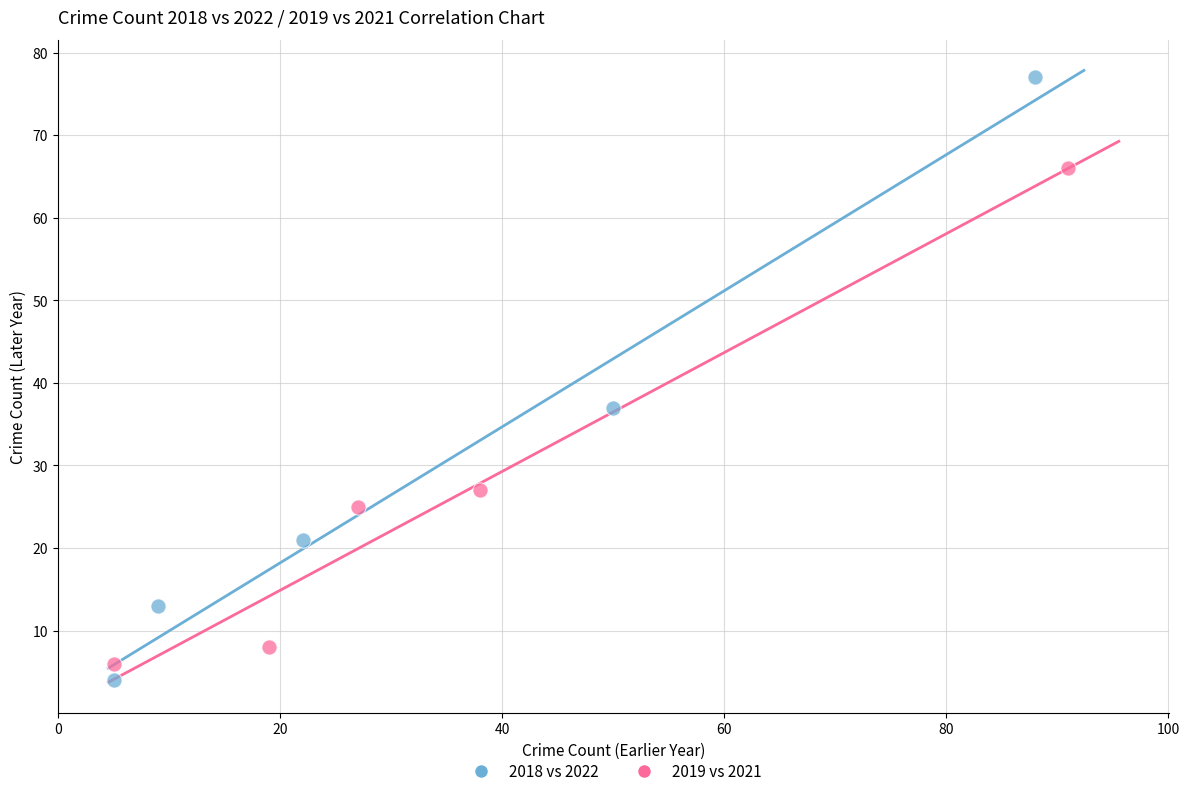

Which series contains the highest Y value?

2018 vs 2022